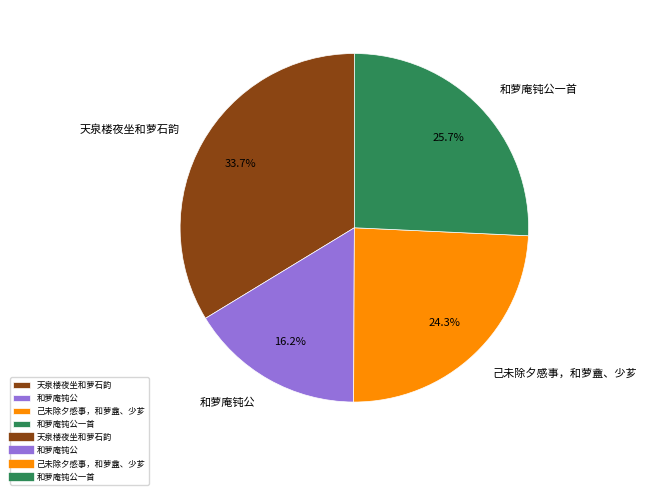

To the nearest percent, what percentage of the pie is 己未除夕感事，和萝盦、少芗?

24%